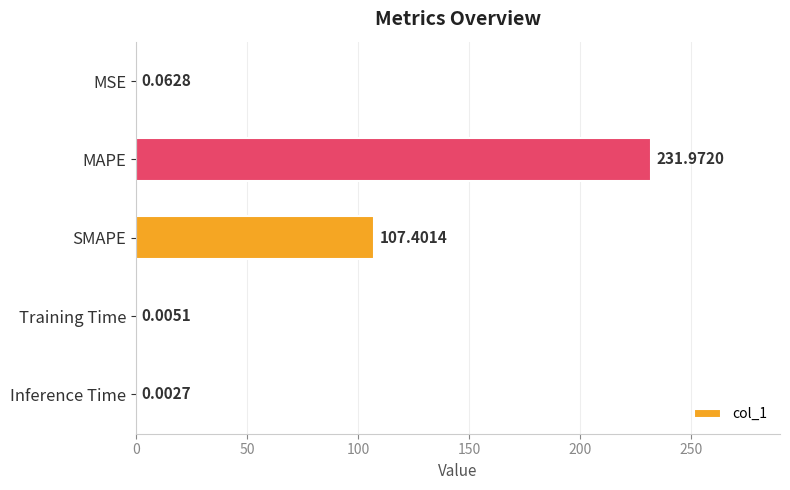

Between SMAPE and Inference Time, which is larger?

SMAPE